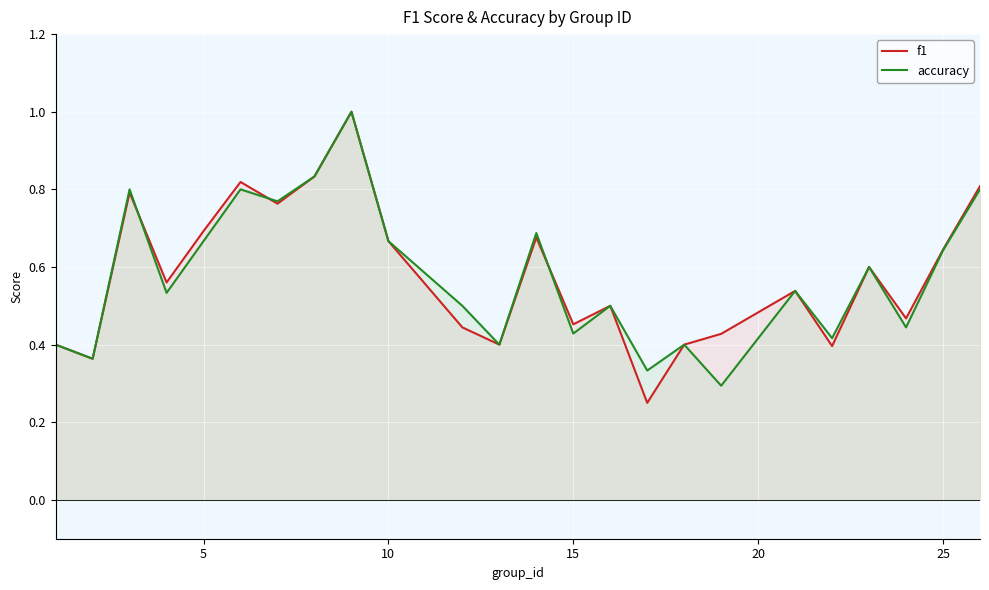

What is the maximum value for accuracy?

1.0